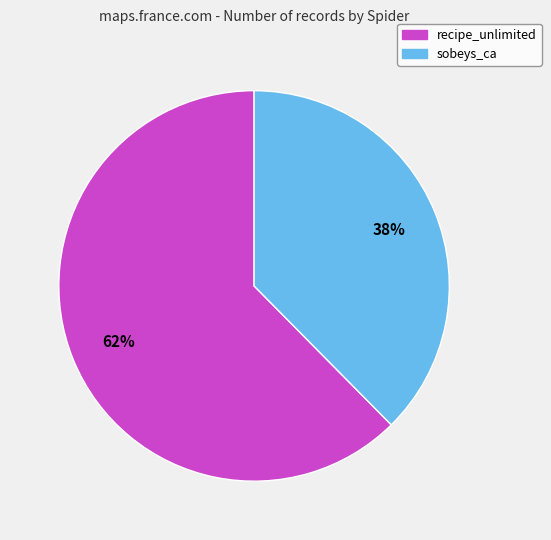

How many slices are in this pie chart?

2